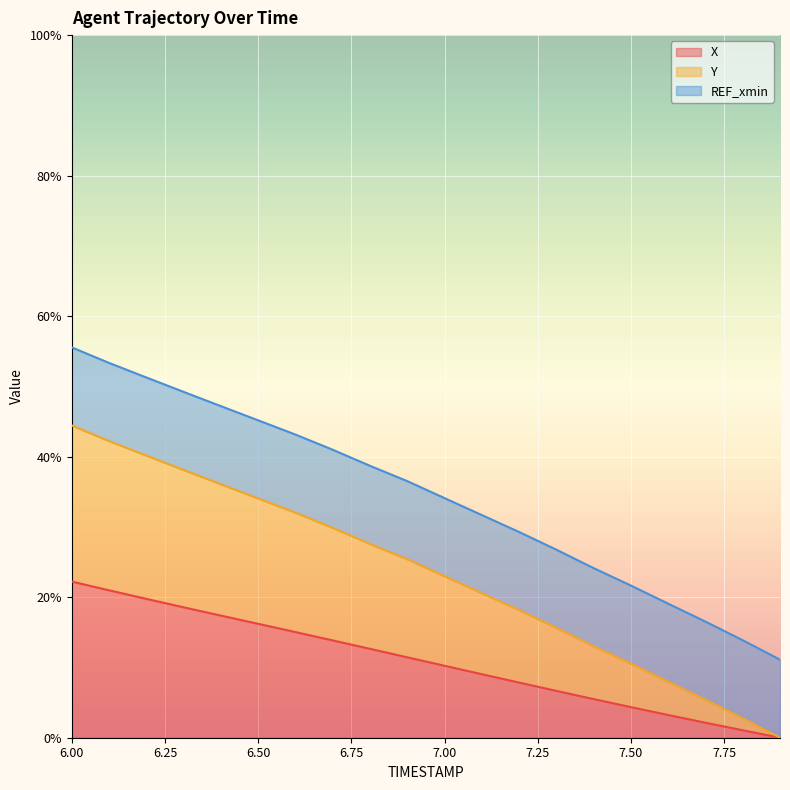

What is the label of the 2nd point from the right?

7.8